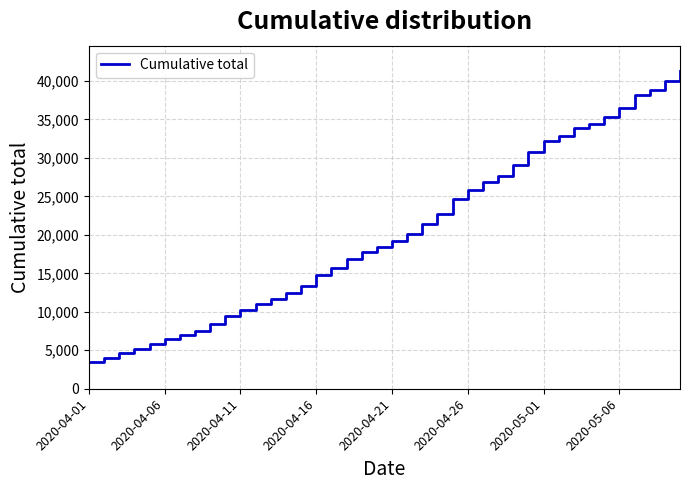

How many lines are shown in the chart?

1